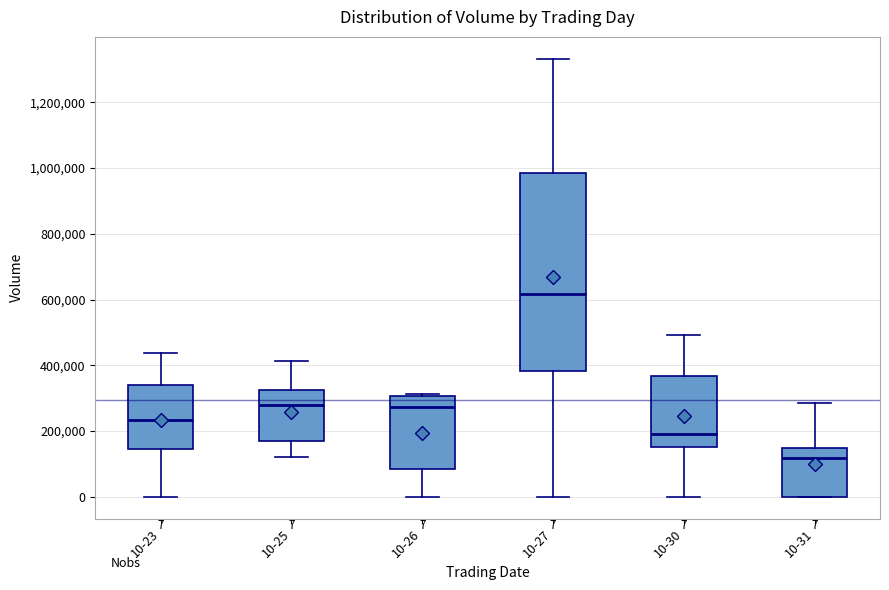

Which box is the tallest, from its lower edge to its upper edge?

10-27